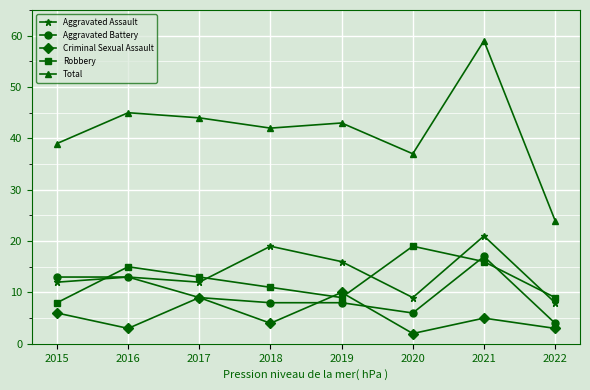

How many lines are shown in the chart?

5